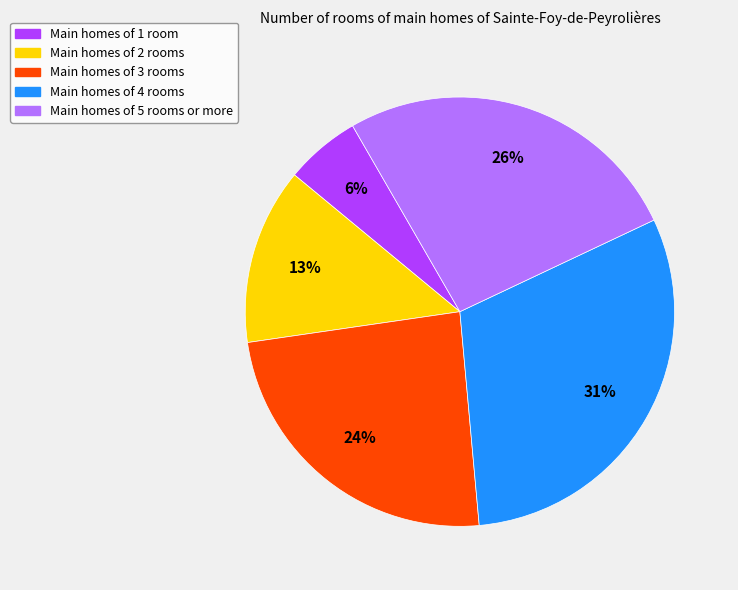

Does any single category account for the majority?

No